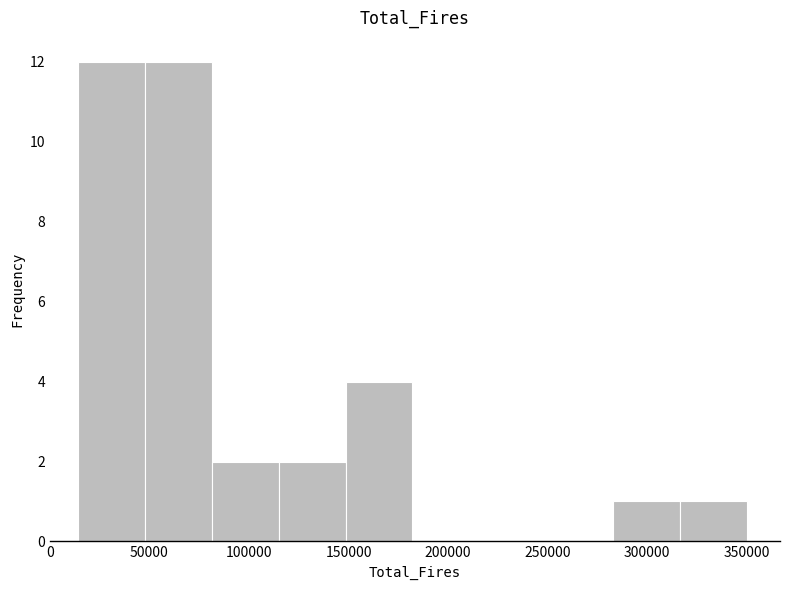

What is the height of the bar covering 150000 to 180000 on the x-axis? Neither the bar edges nor the heights are printed on the chart, so give them approximately, as read against the axes.

4